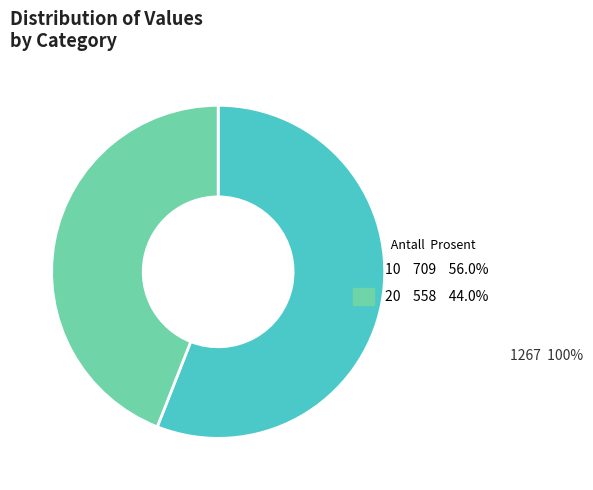

Which category has the biggest portion of the pie?

10